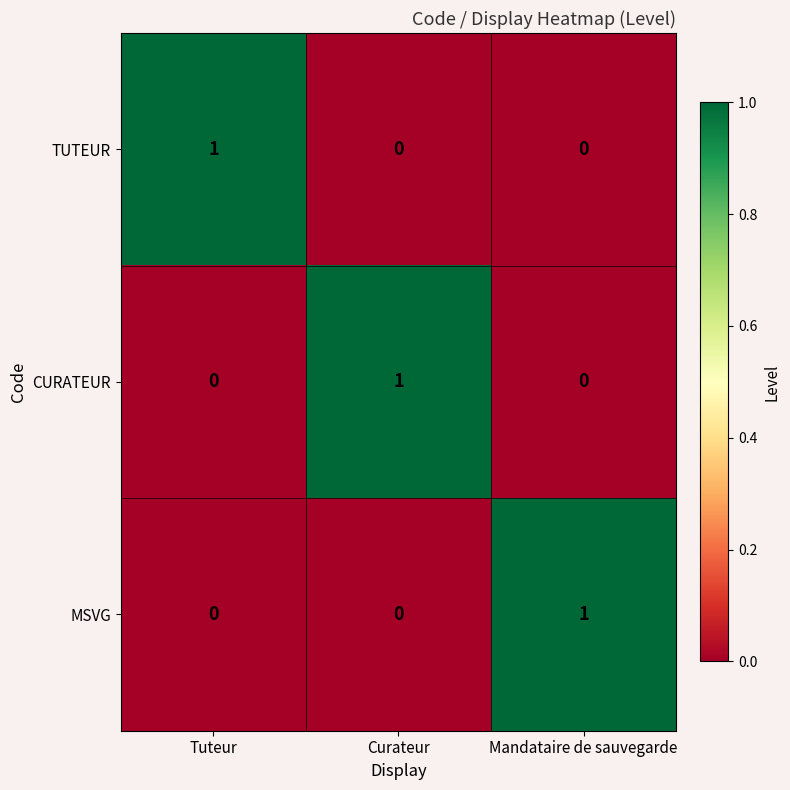

At how many categories does at least one series exceed 0?

3